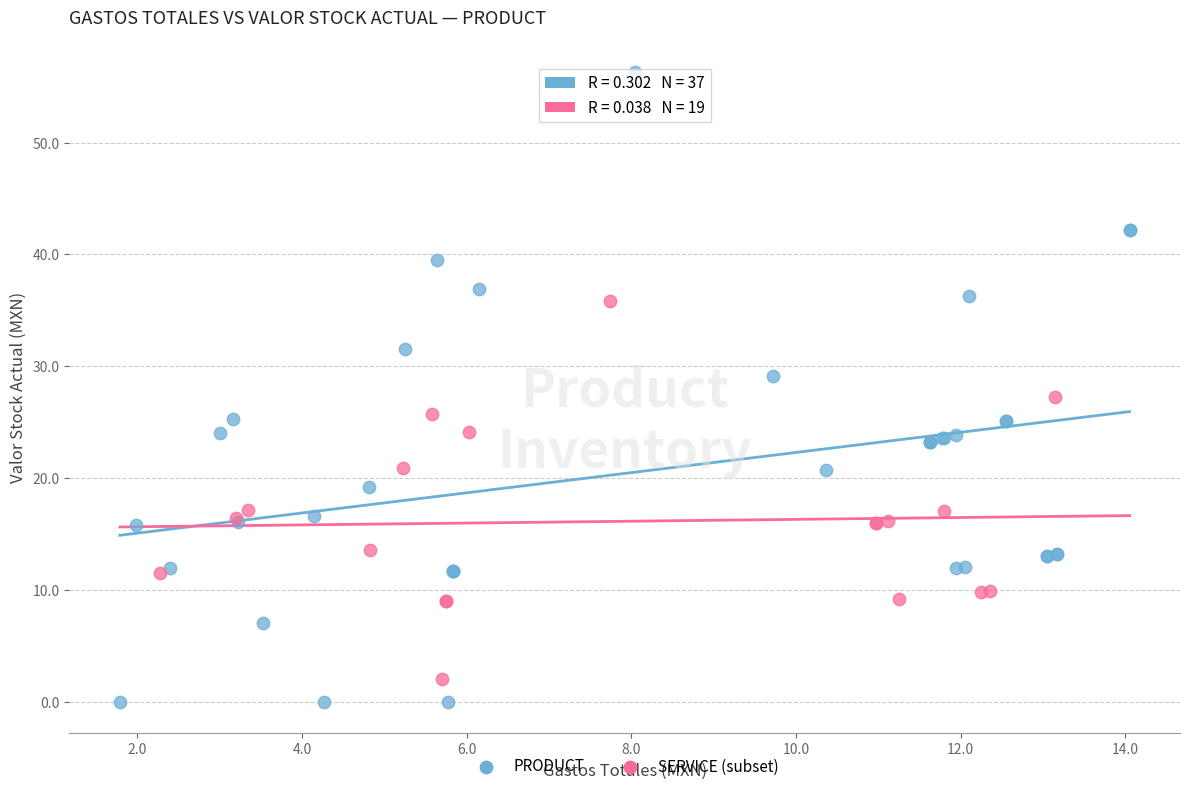

Which series has the largest Y range (max minus min)?

PRODUCT